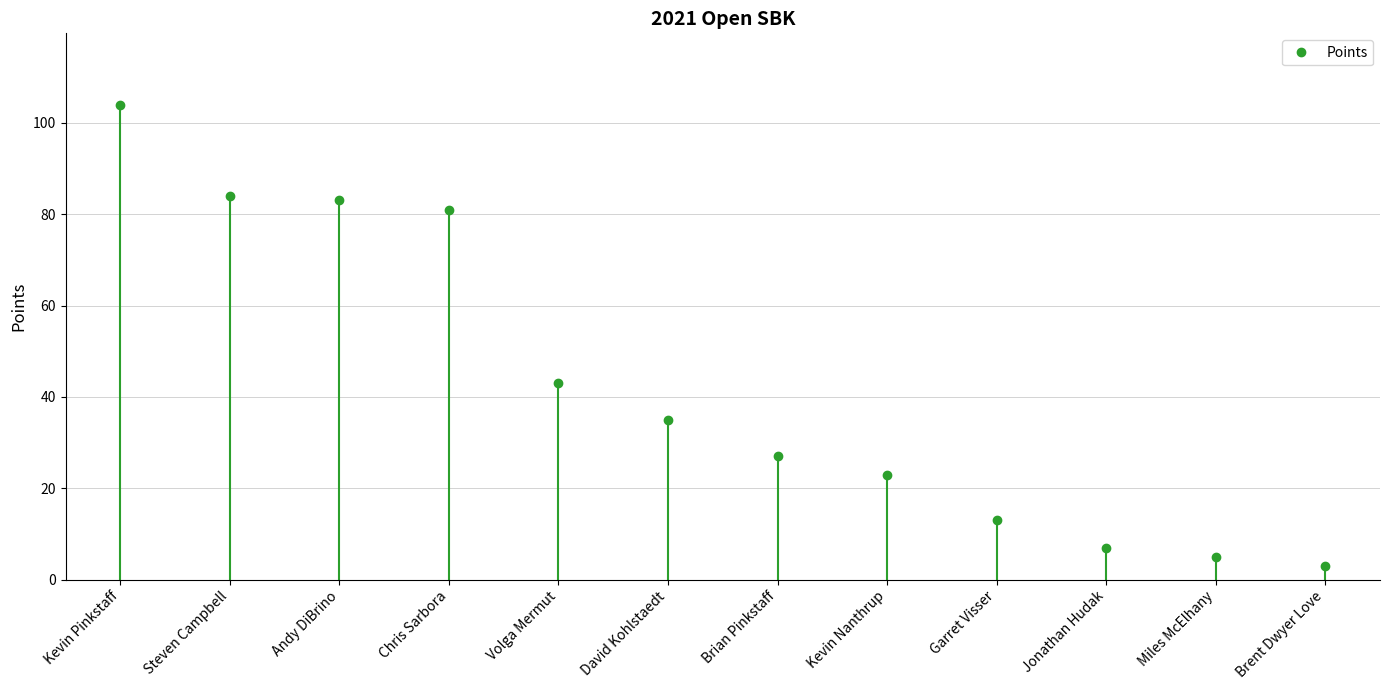

The value at Brent Dwyer Love is 3. True or false?

True